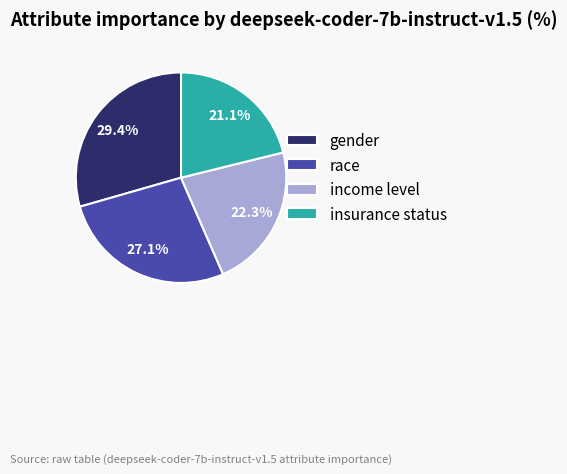

What percentage is NOT represented by gender?

70.6%